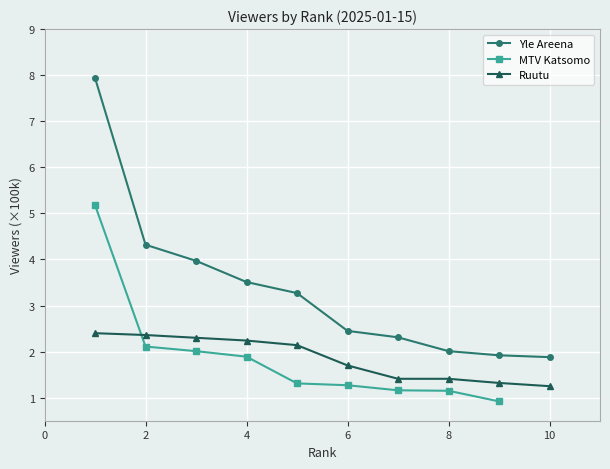

Which series changed the most between 4 and 5?

Yle Areena